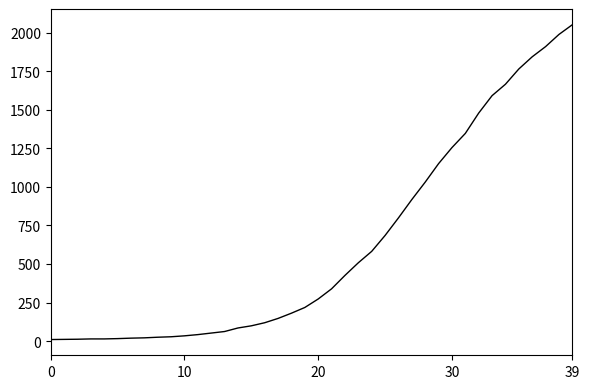

What is the maximum value shown in the chart?

2052